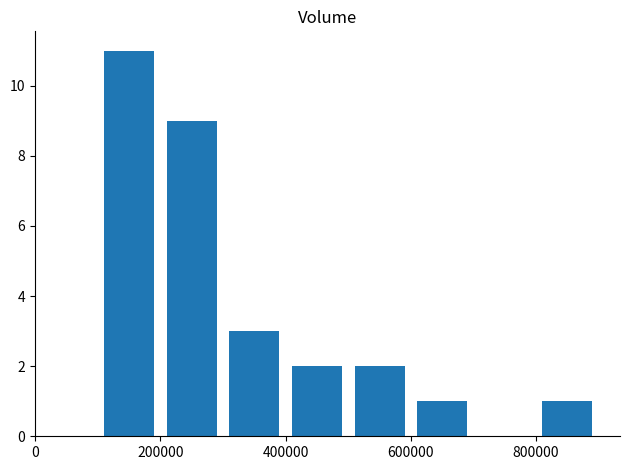

What is the greatest value displayed?

11